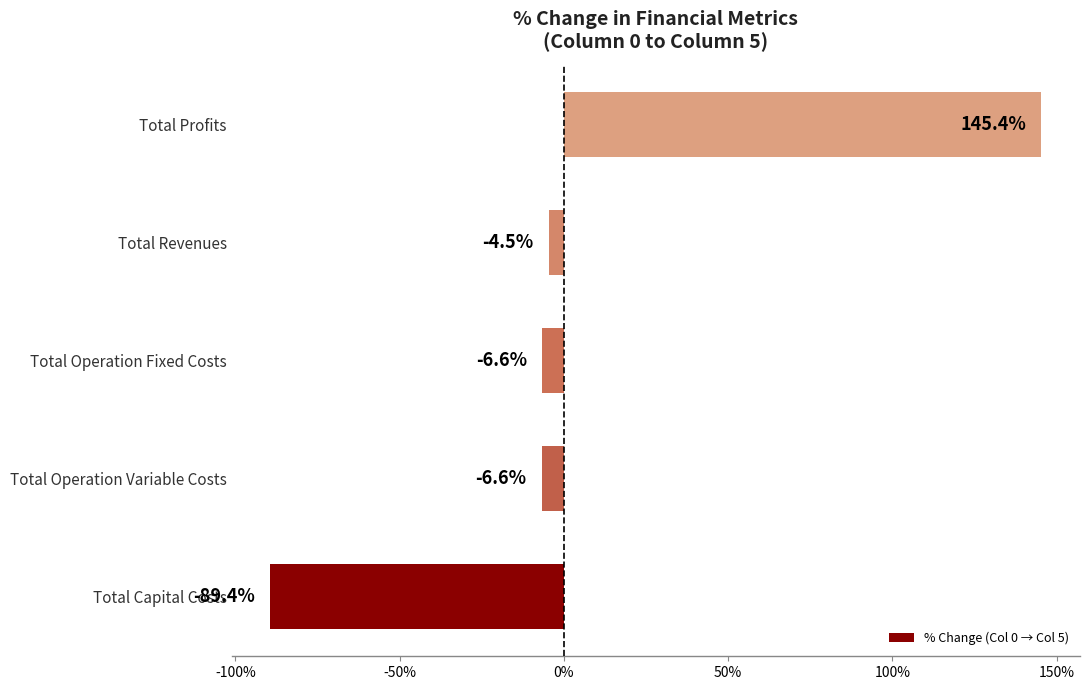

What is the sum of all values?

38.3